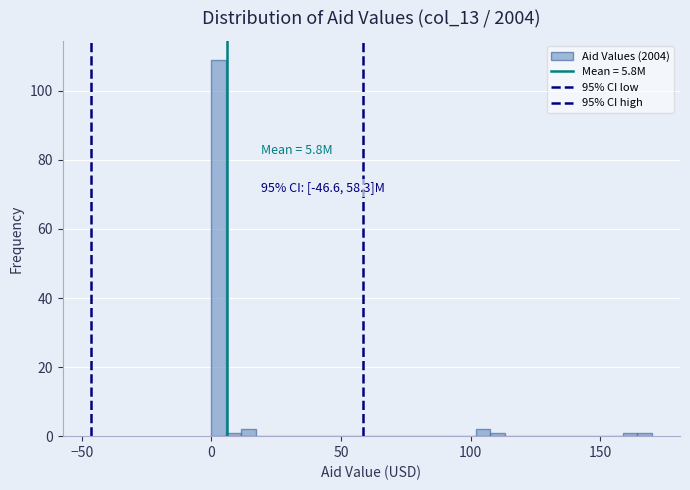

Around what value on the x-axis is the tallest bar? Give the approximate position of its centre, as read against the axis.

5